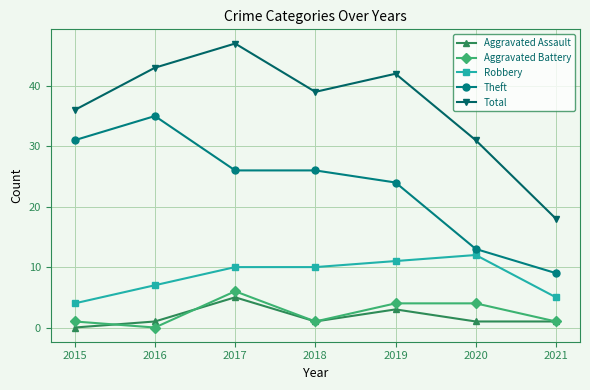

How many values in the Robbery series are below 10?

3